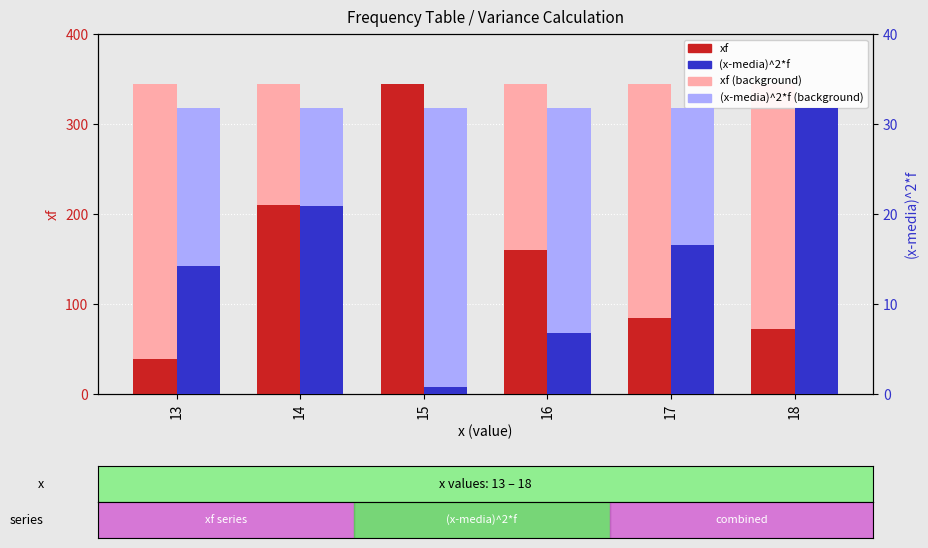

At which label does (x-media)^2*f reach its peak?

18